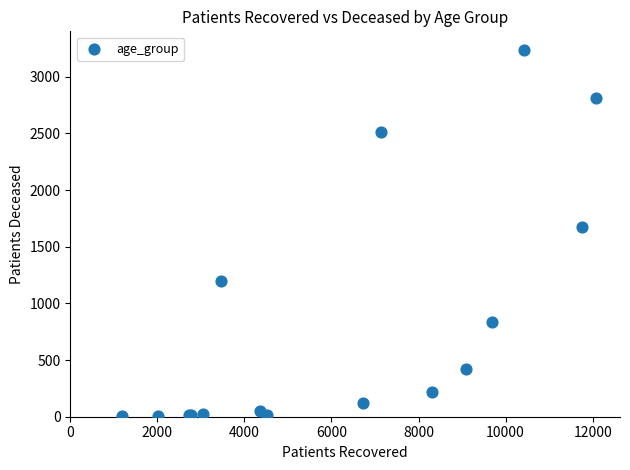

What Y value in the scatter plot is closest to 1620?

1670